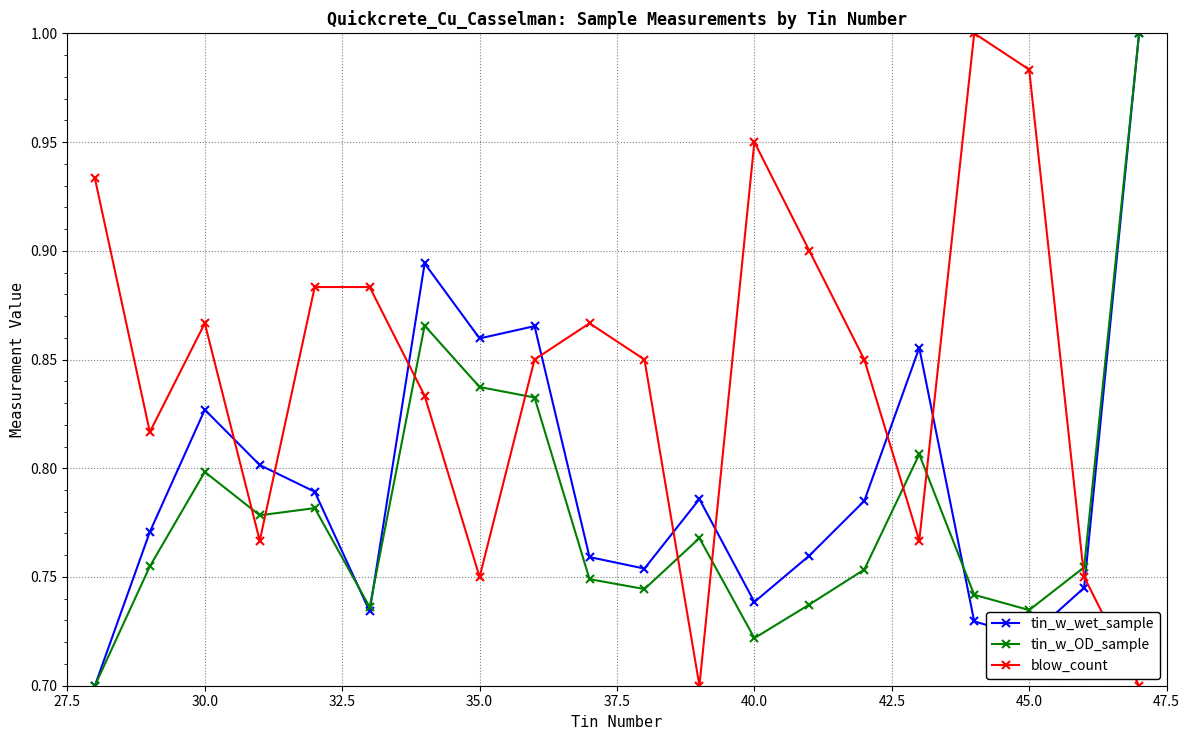

What are all the series names shown in the legend?

tin_w_wet_sample, tin_w_OD_sample, blow_count